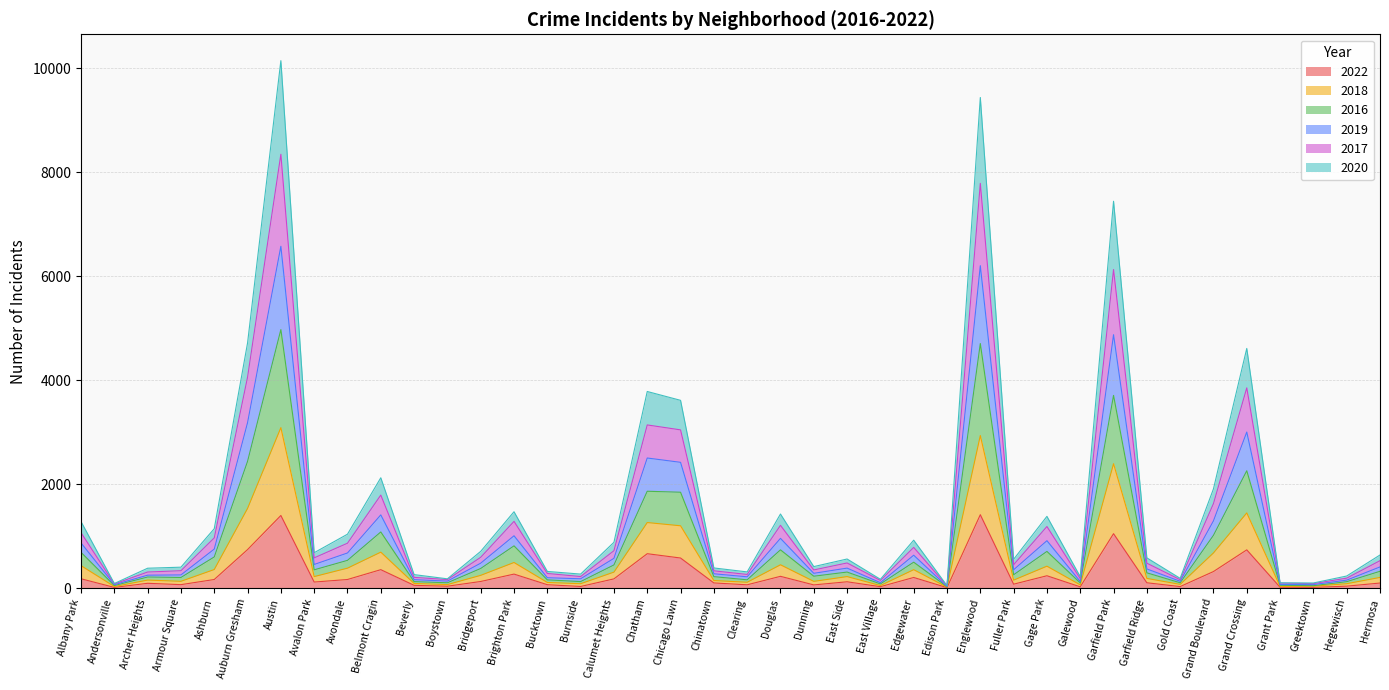

What is the maximum value for 2022?

1414